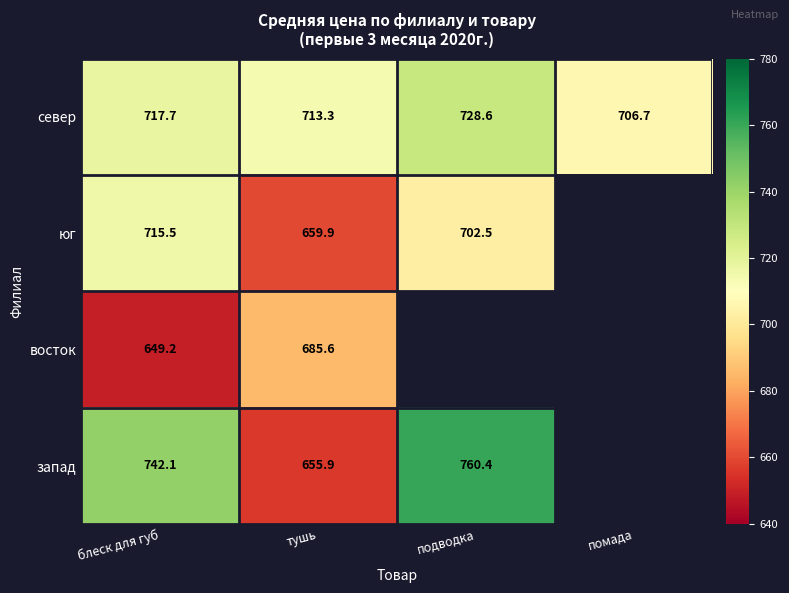

What is the sum of the север values at тушь and помада?

1420.0